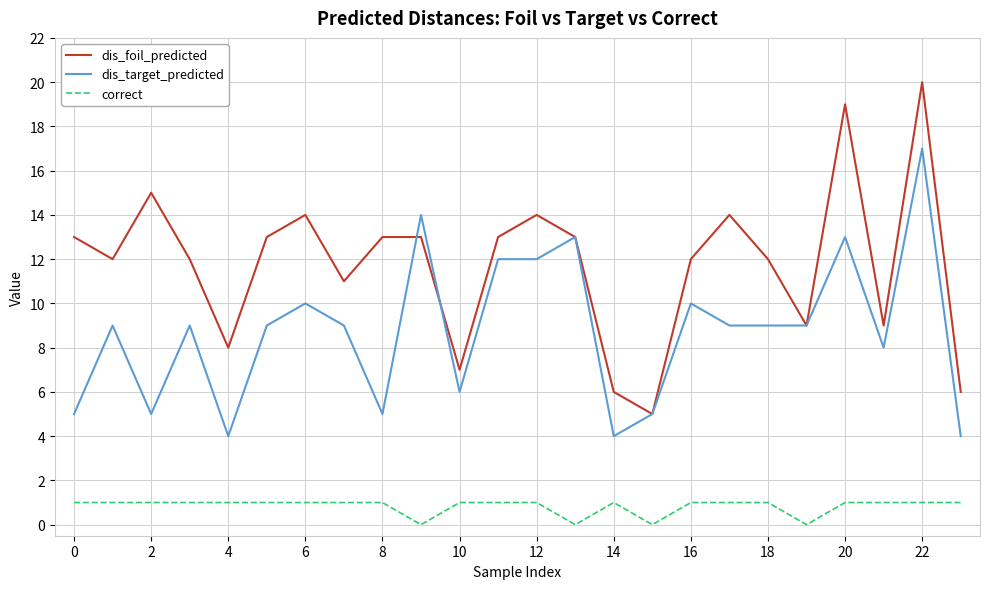

Rank the series by their average value, from lowest to highest.

correct, dis_target_predicted, dis_foil_predicted